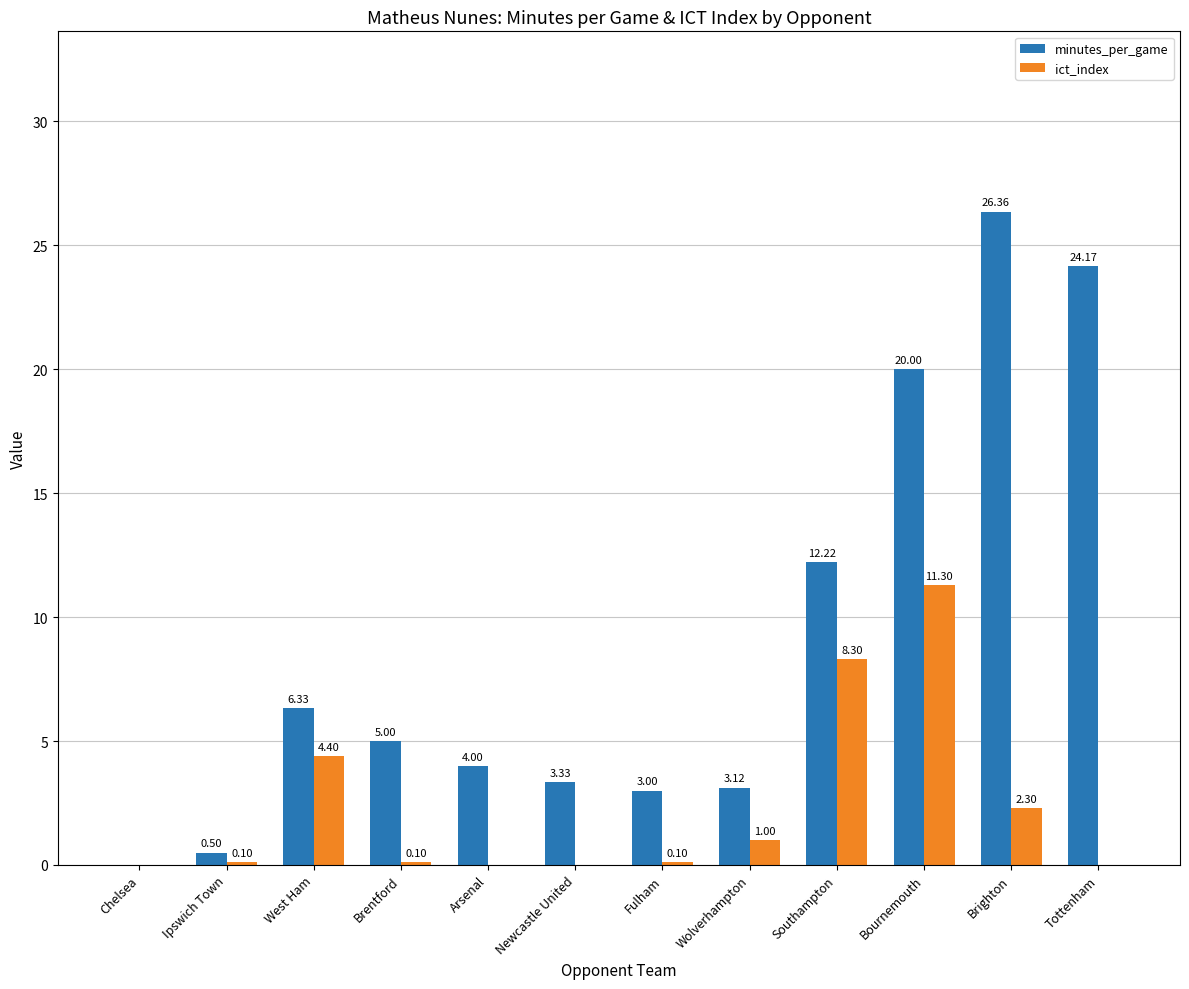

Which category has the highest value in the minutes_per_game series?

Brighton